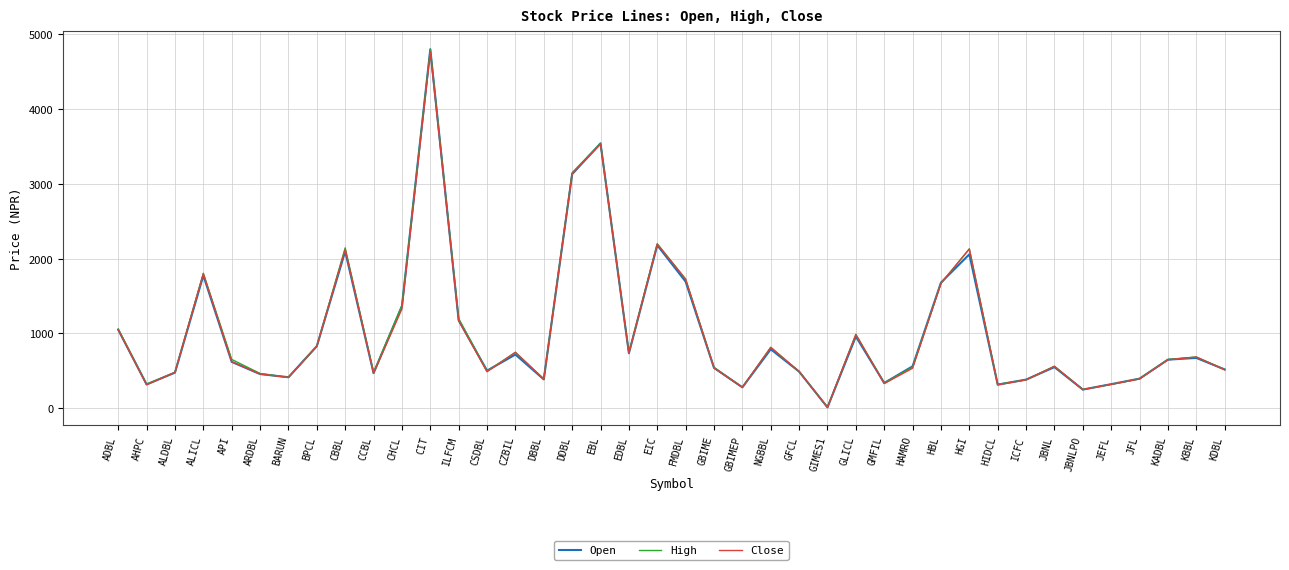

What value does the Open series have at GLICL?

960.0